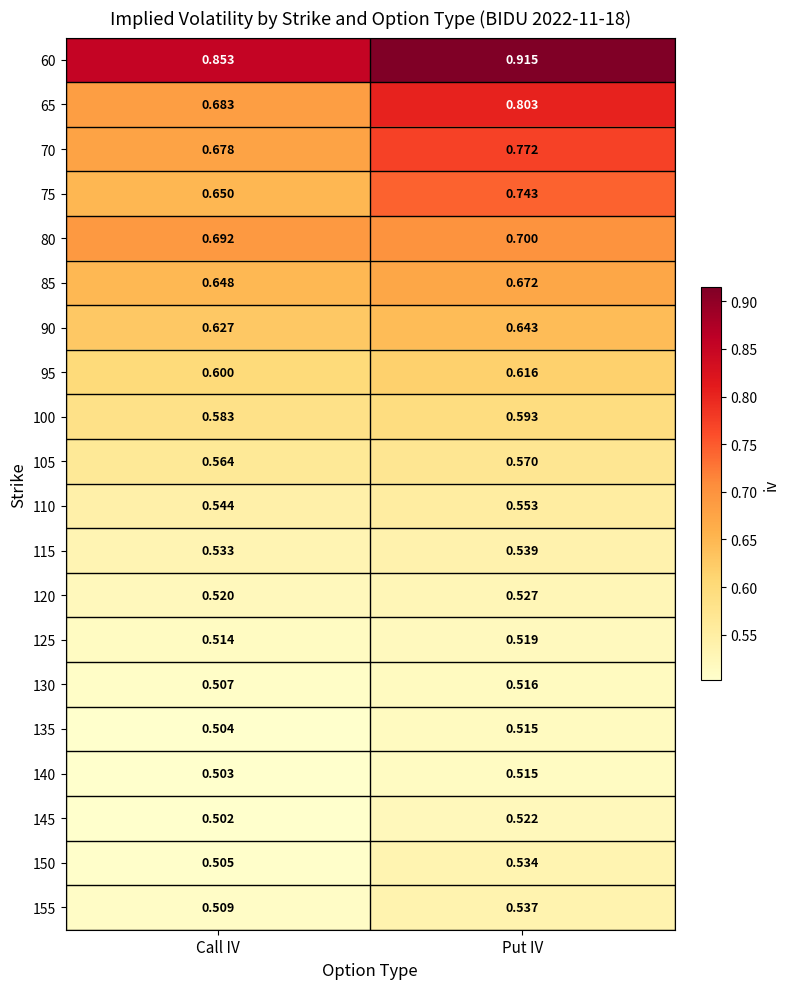

Is the value of 70 at Put IV greater than the value of 145 at Call IV?

Yes